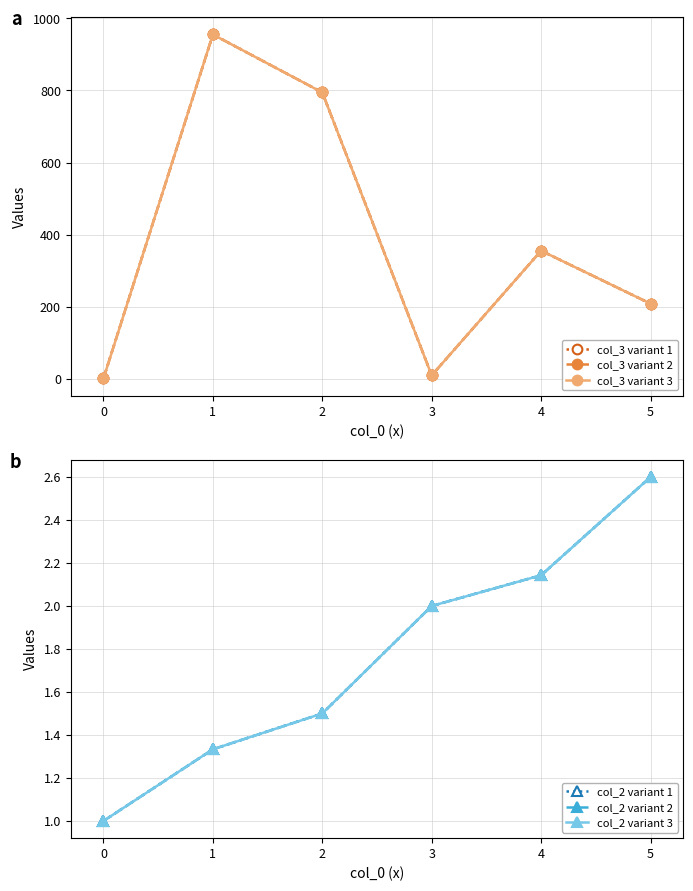

Rank the series by their maximum value, from highest to lowest.

col_3 variant 1, col_3 variant 2, col_3 variant 3, col_2 variant 1, col_2 variant 2, col_2 variant 3